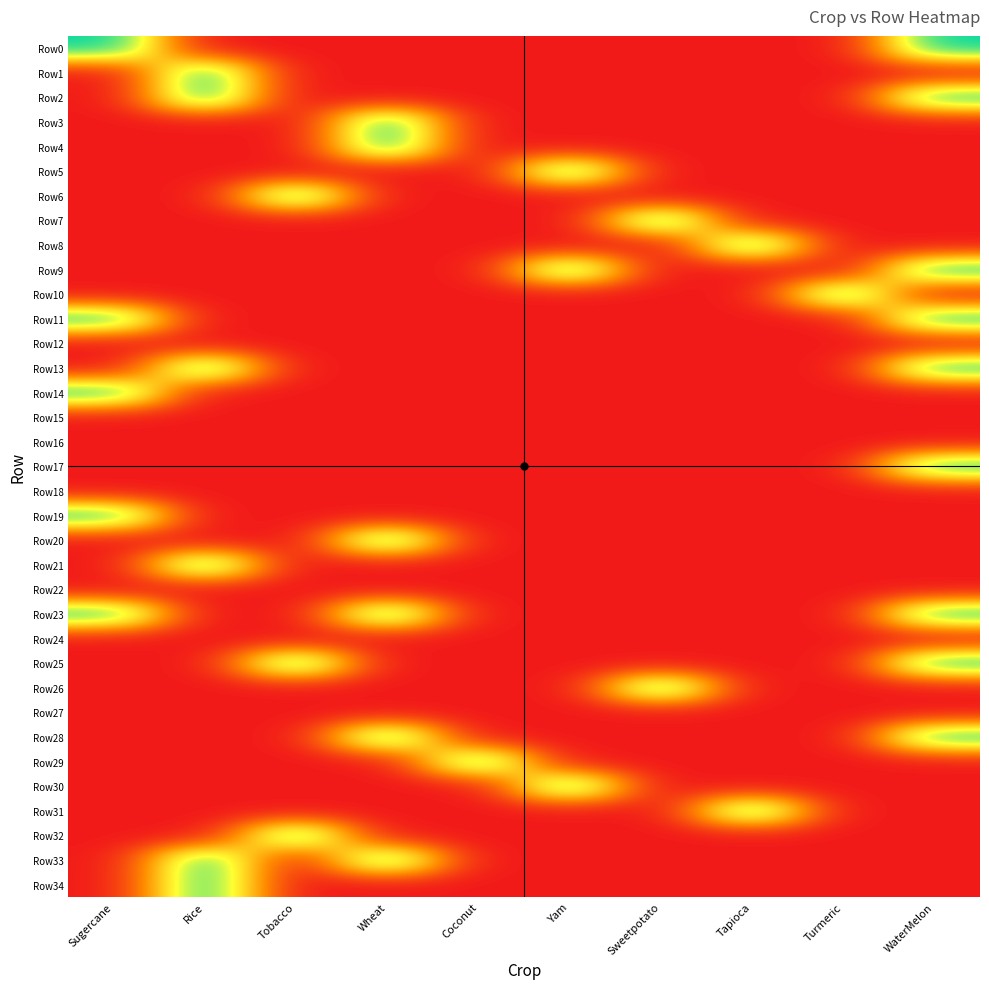

At how many categories does at least one series exceed 0?

10